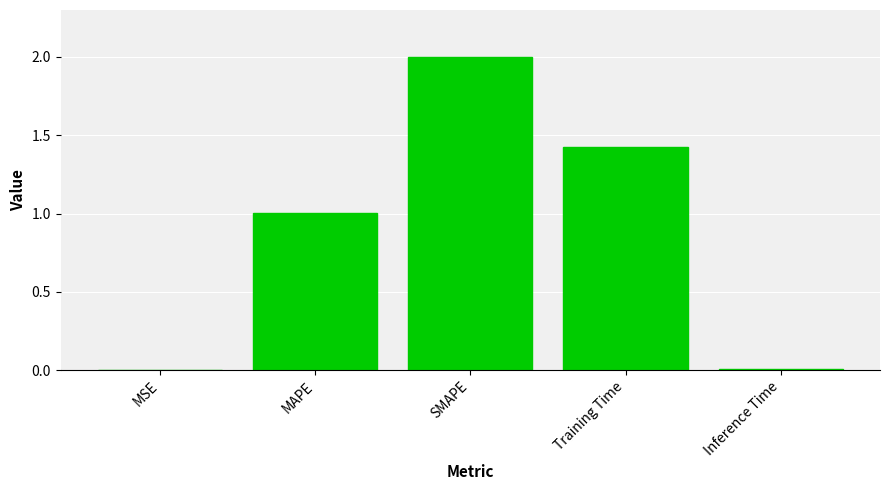

Where does the data first go above 1?

MAPE